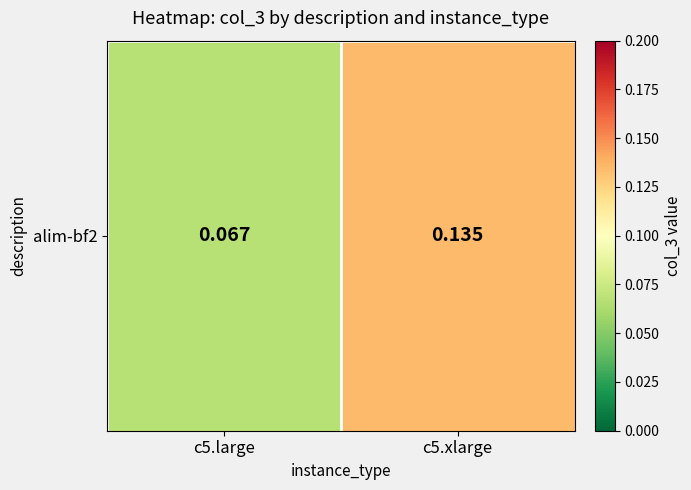

What is the smallest value displayed?

0.1